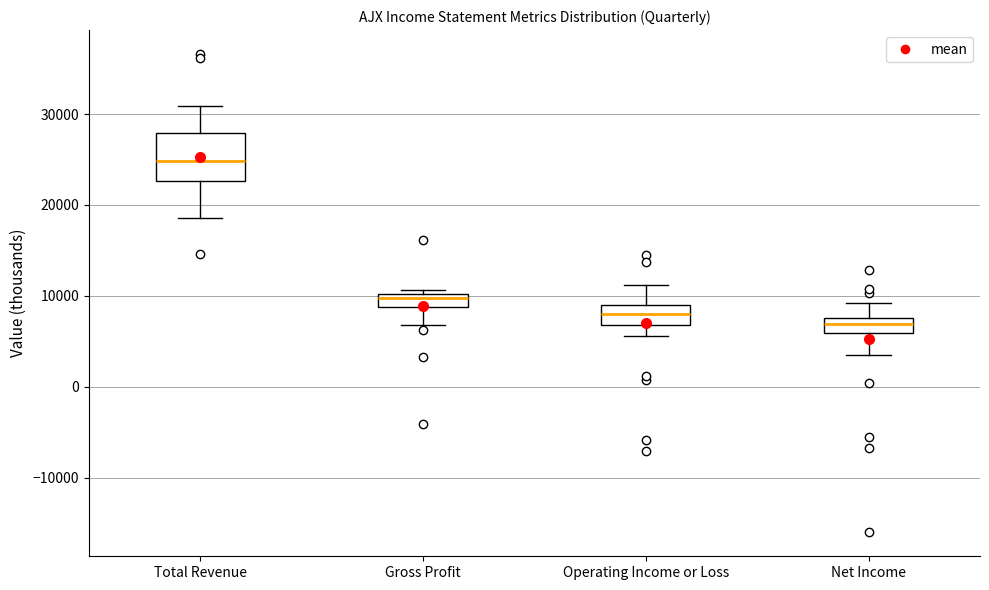

Which box is the tallest, from its lower edge to its upper edge?

Total Revenue